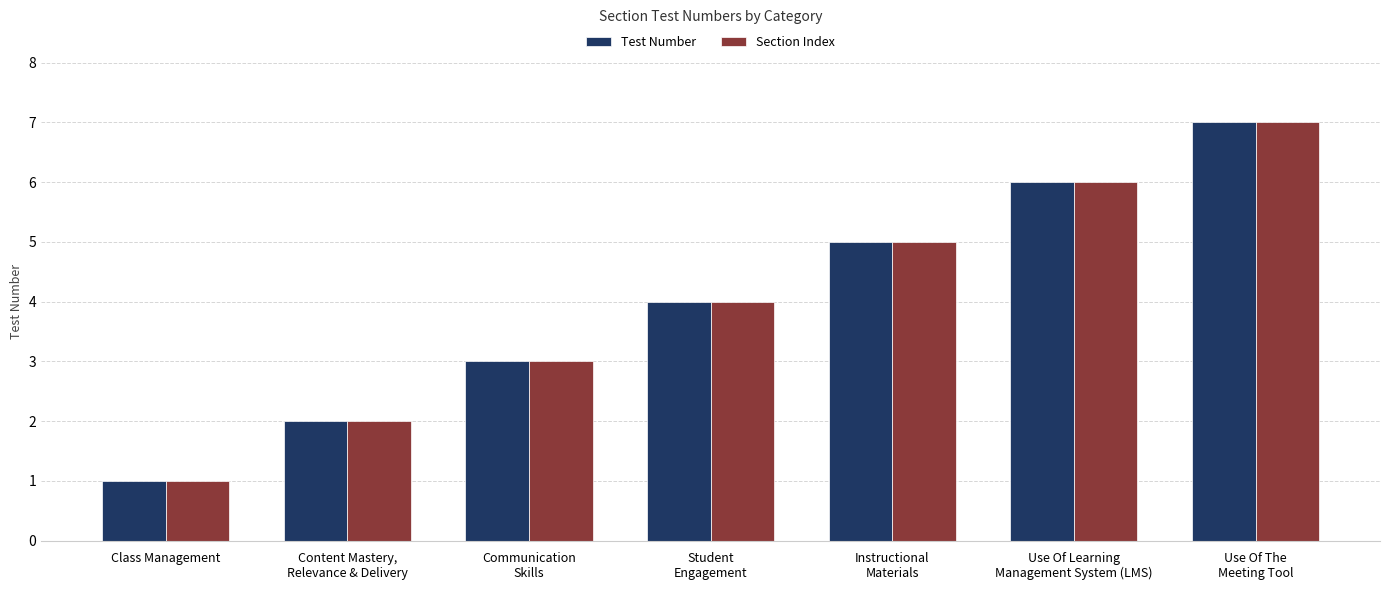

Reading right to left, transcribe all the data shown in this chart.

Test Number: Use Of The
Meeting Tool=7	Use Of Learning
Management System (LMS)=6	Instructional
Materials=5	Student
Engagement=4	Communication
Skills=3	Content Mastery,
Relevance & Delivery=2	Class Management=1
Section Index: Use Of The
Meeting Tool=7	Use Of Learning
Management System (LMS)=6	Instructional
Materials=5	Student
Engagement=4	Communication
Skills=3	Content Mastery,
Relevance & Delivery=2	Class Management=1